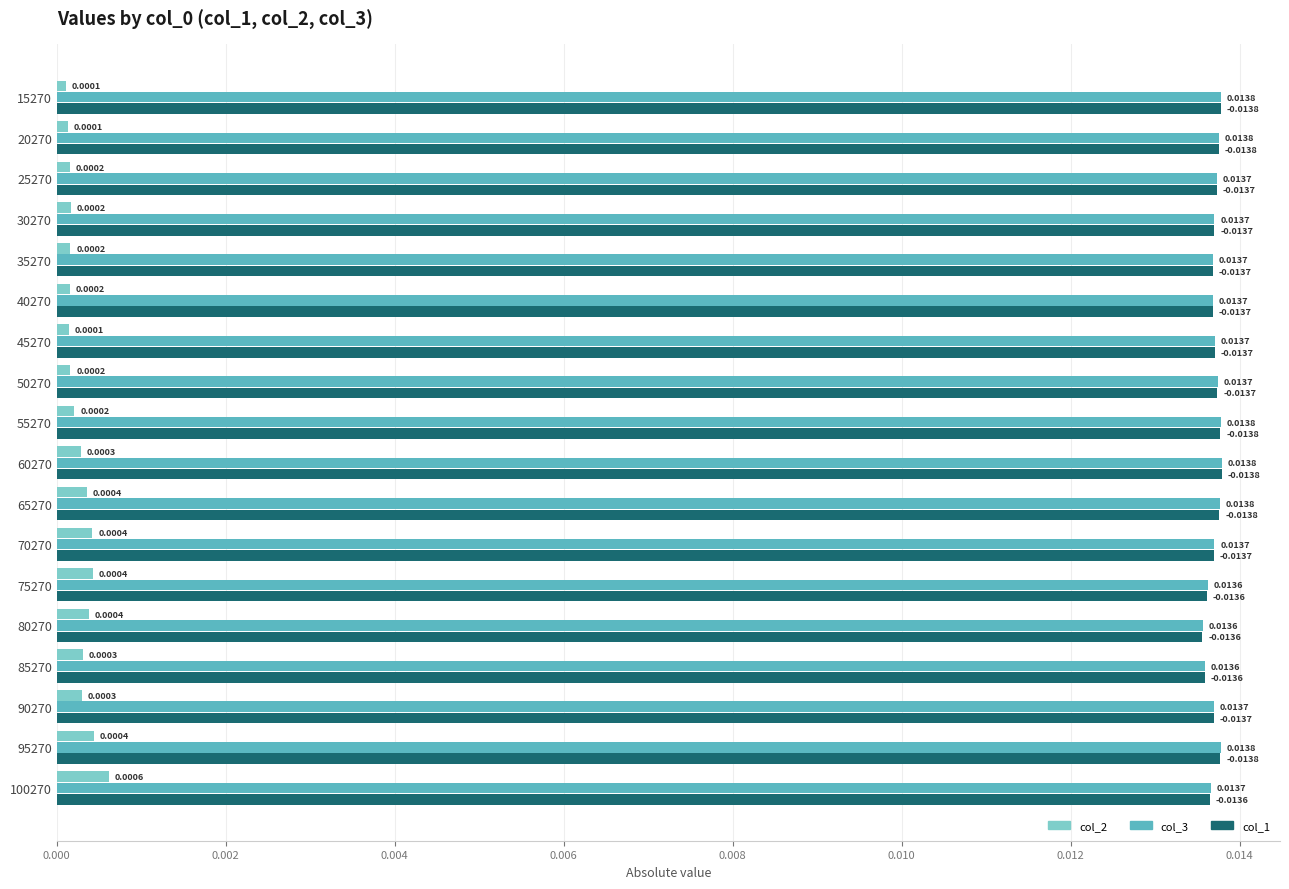

What are all the series names shown in the legend?

col_2, col_3, col_1